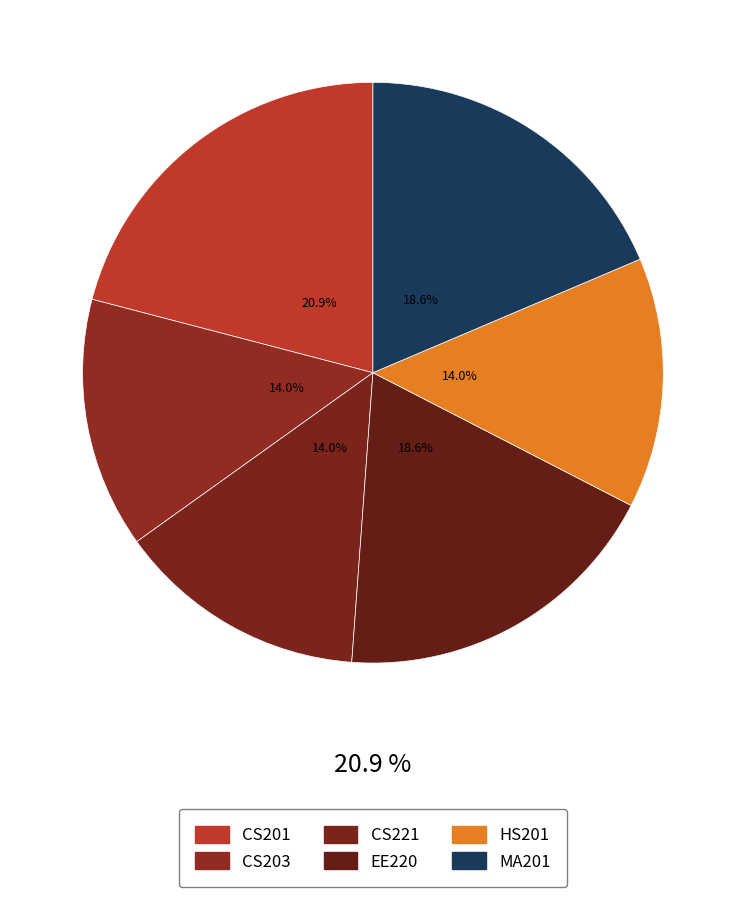

Is it true that CS221 is 1% of the pie?

False